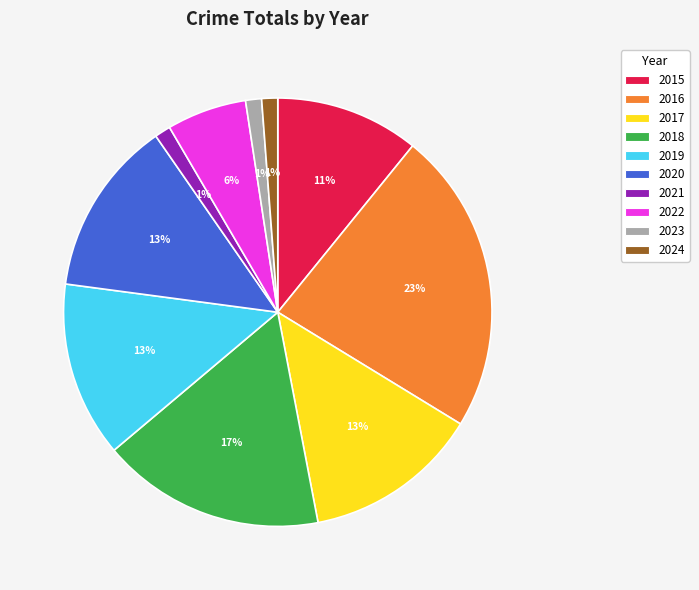

Is there any slice that represents more than half of the pie?

No